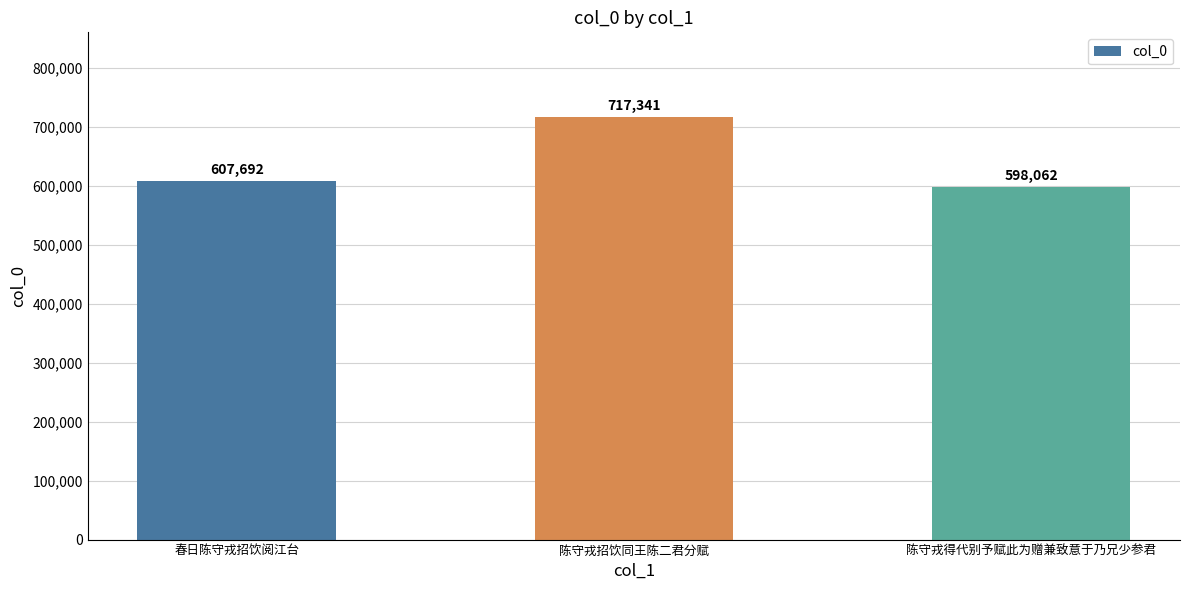

How many bars are there in total?

3